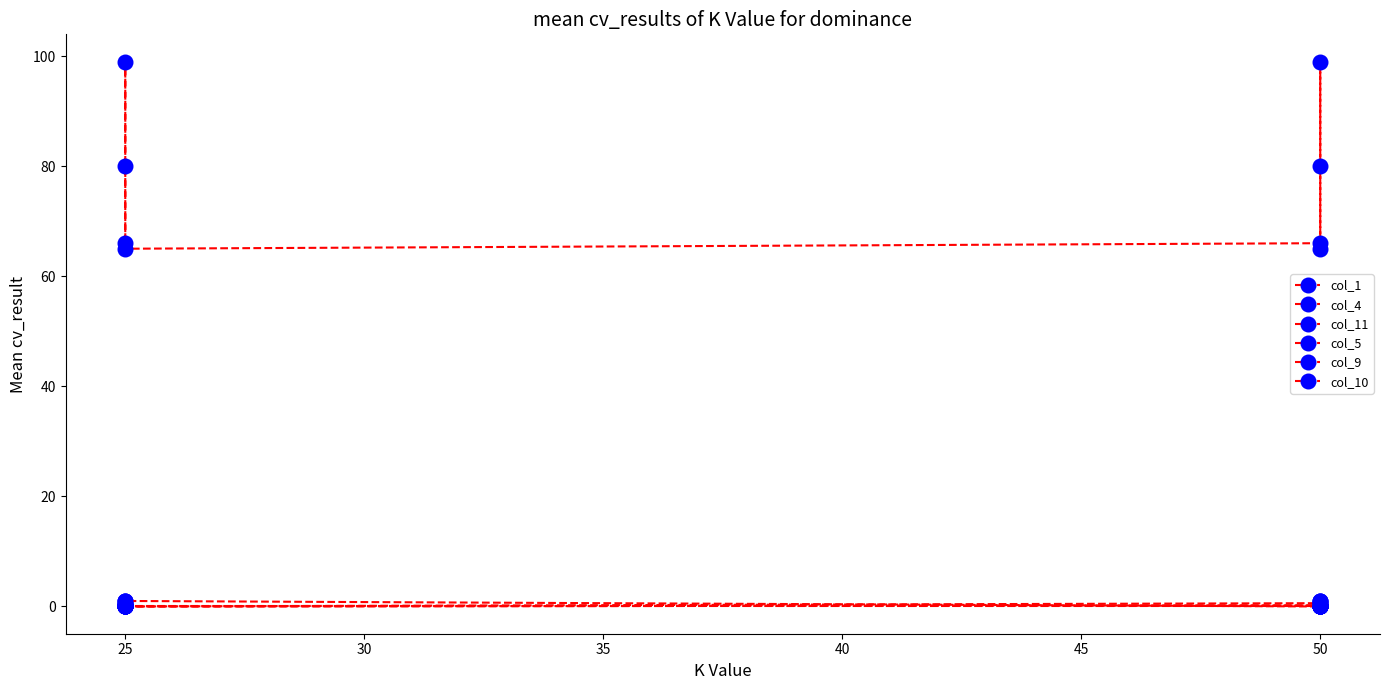

True or false: col_4 and col_9 intersect in this chart.

False